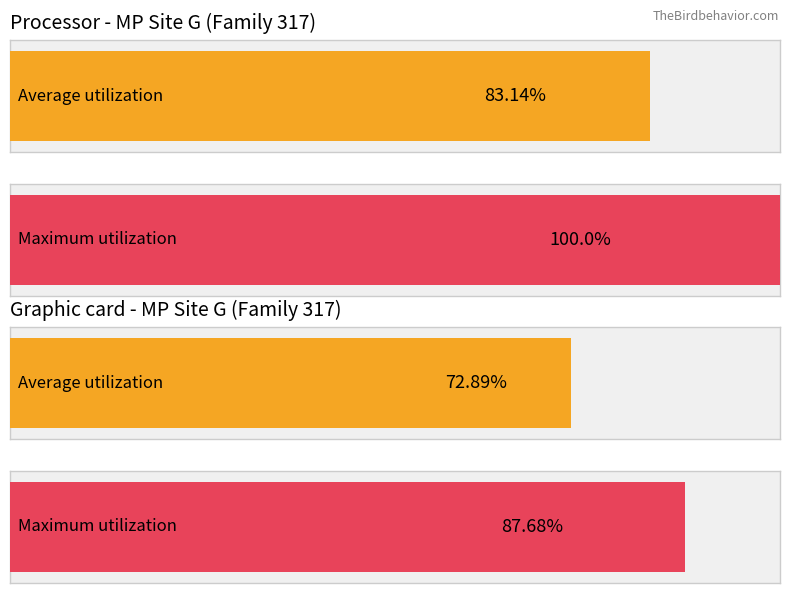

The value of Alert at 0 is 5. True or false?

False